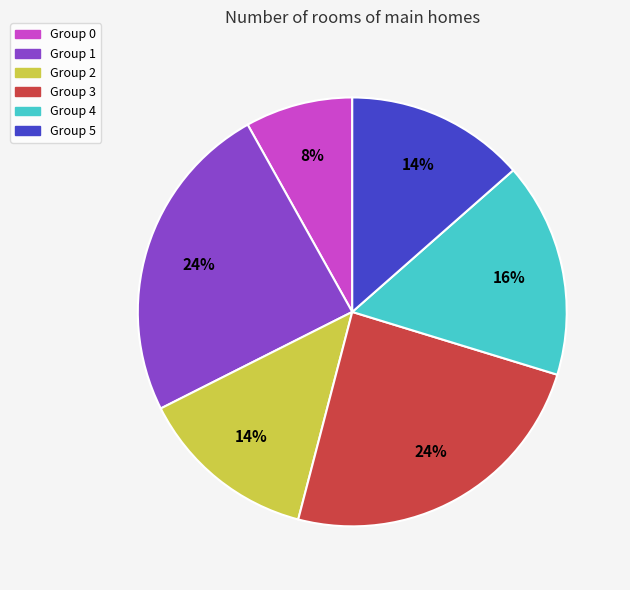

Is there any slice that represents more than half of the pie?

No